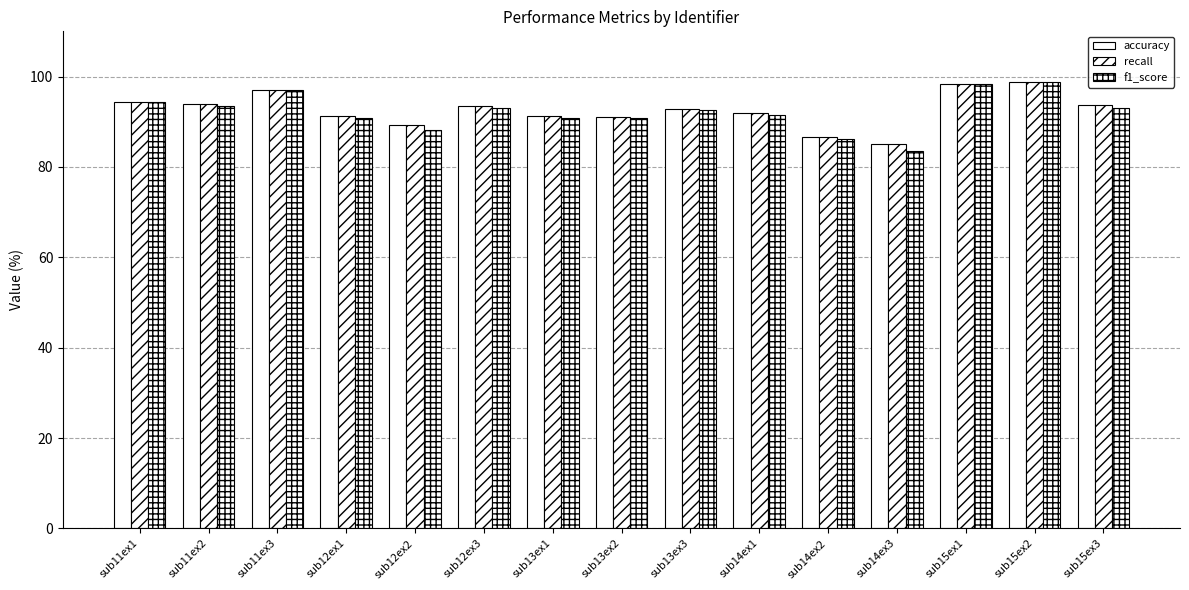

What is the value of the recall bar at the 12th from the left?

85.1